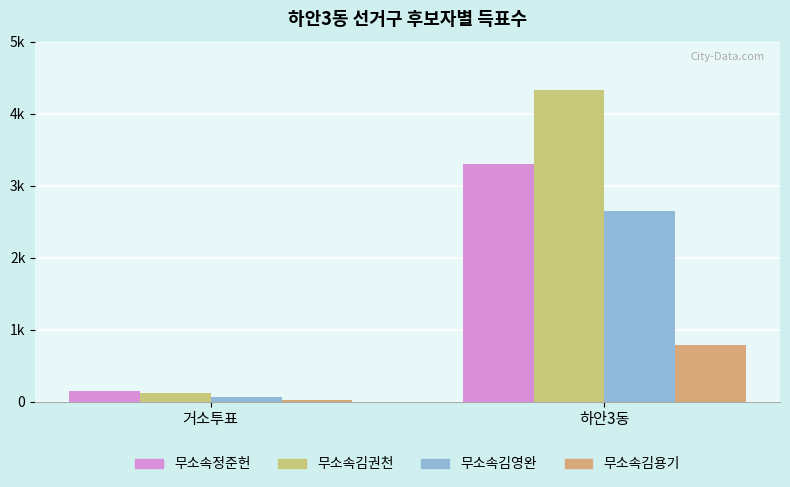

Are the bars horizontal?

No